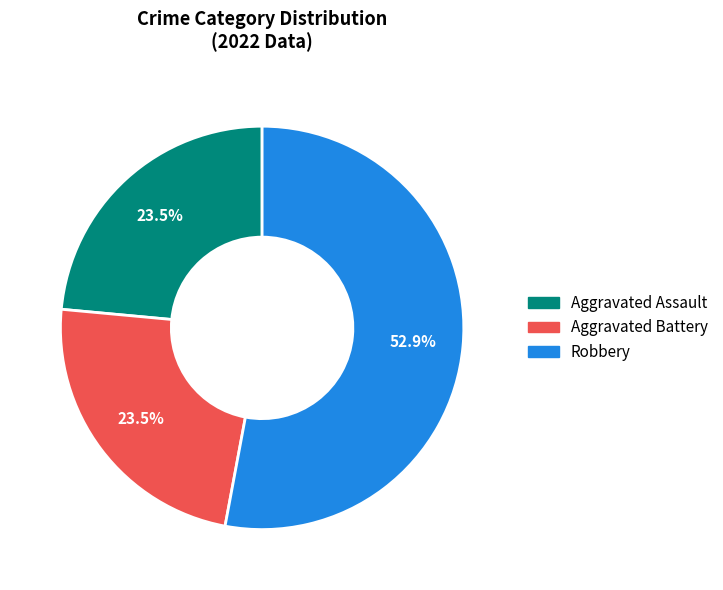

Is there a majority slice in this chart?

Yes